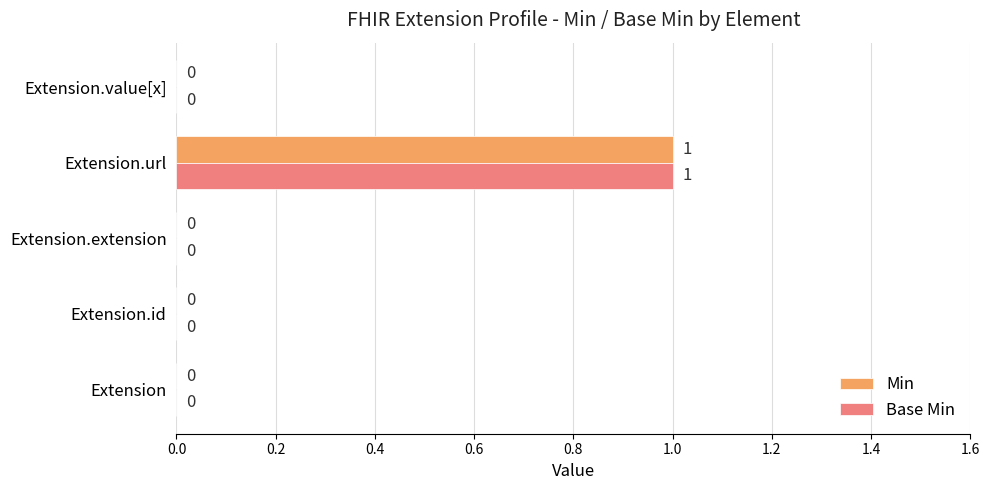

How many Base Min values are between 0 and 1?

5